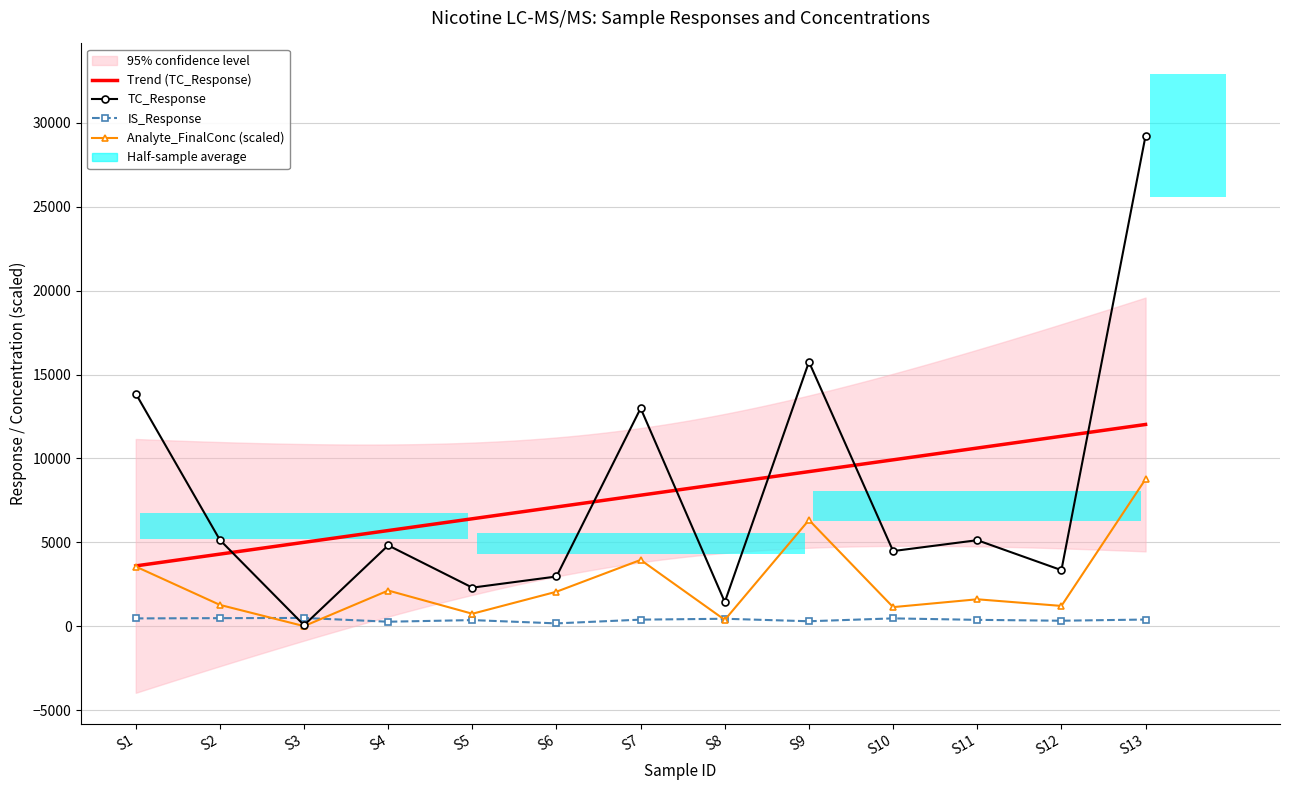

What is the difference between the maximum and minimum values in the Analyte_FinalConc series?

8759.0